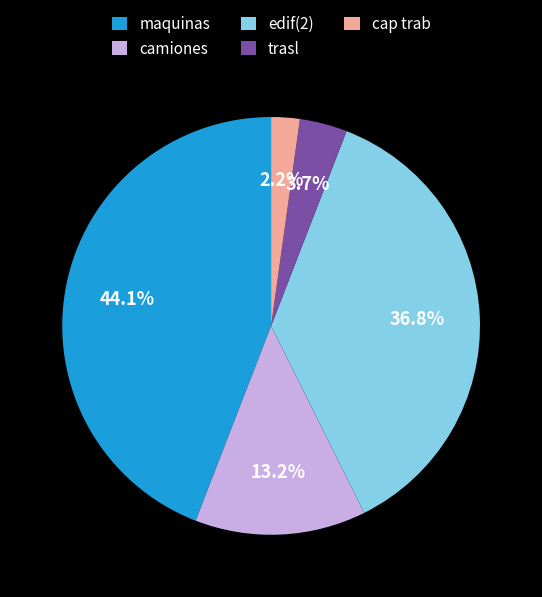

Which category has the smallest portion of the pie?

cap trab